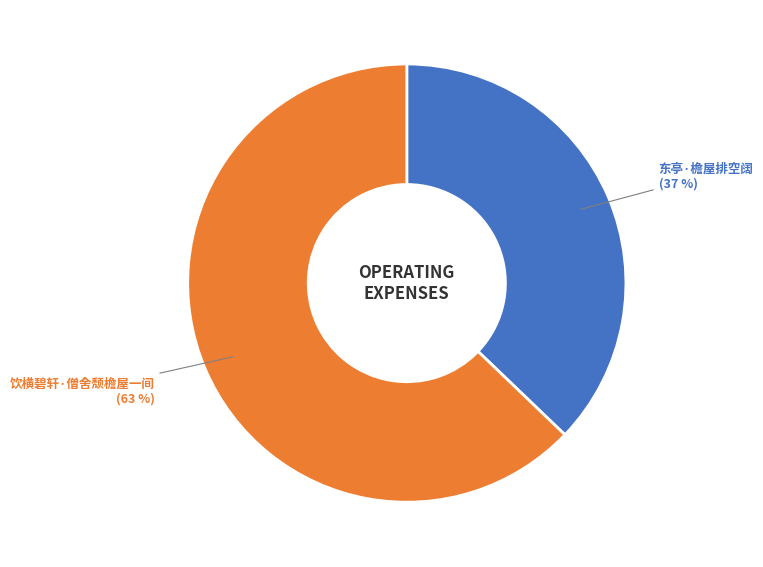

Rank the categories by value from lowest to highest.

东亭·檐屋排空阔, 饮横碧轩·僧舍颓檐屋一间